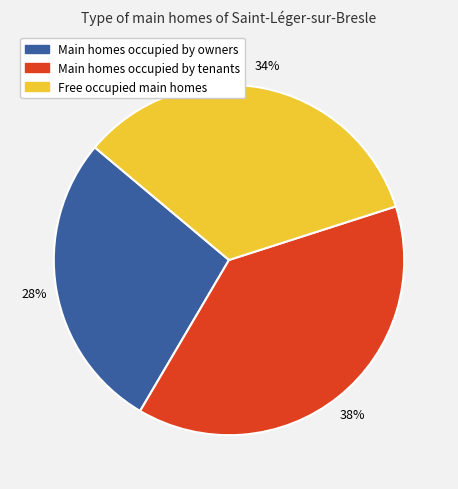

How many segments does this pie chart have?

3